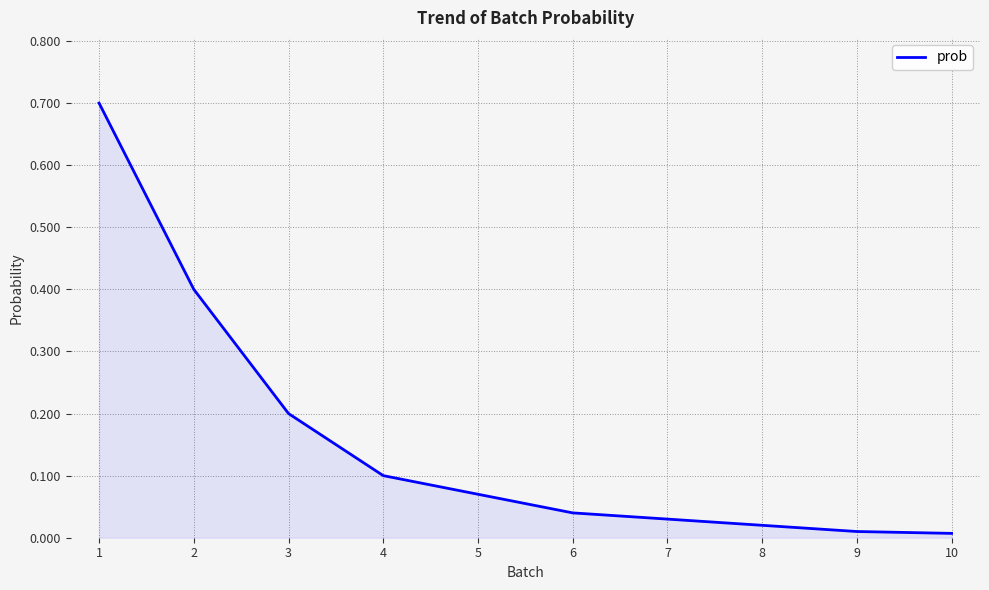

Which has a higher value, 6 or 7?

6